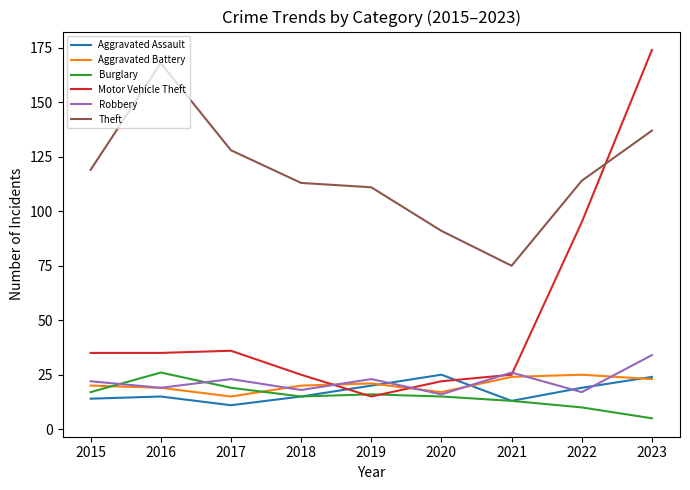

Which series changed the most between 2016 and 2020?

Theft